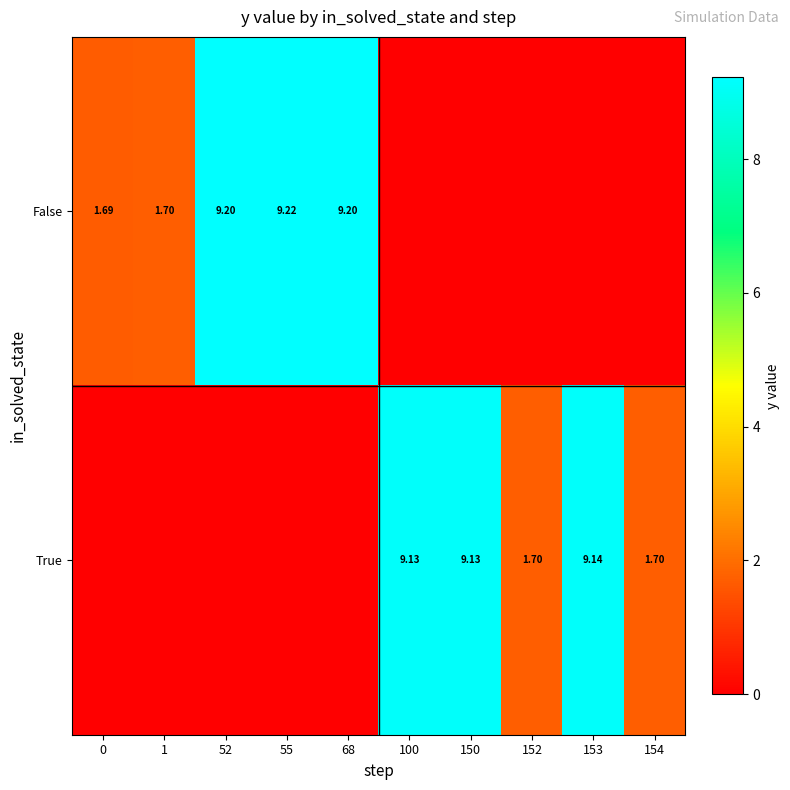

Rank the series at 68 from highest to lowest value.

False, True